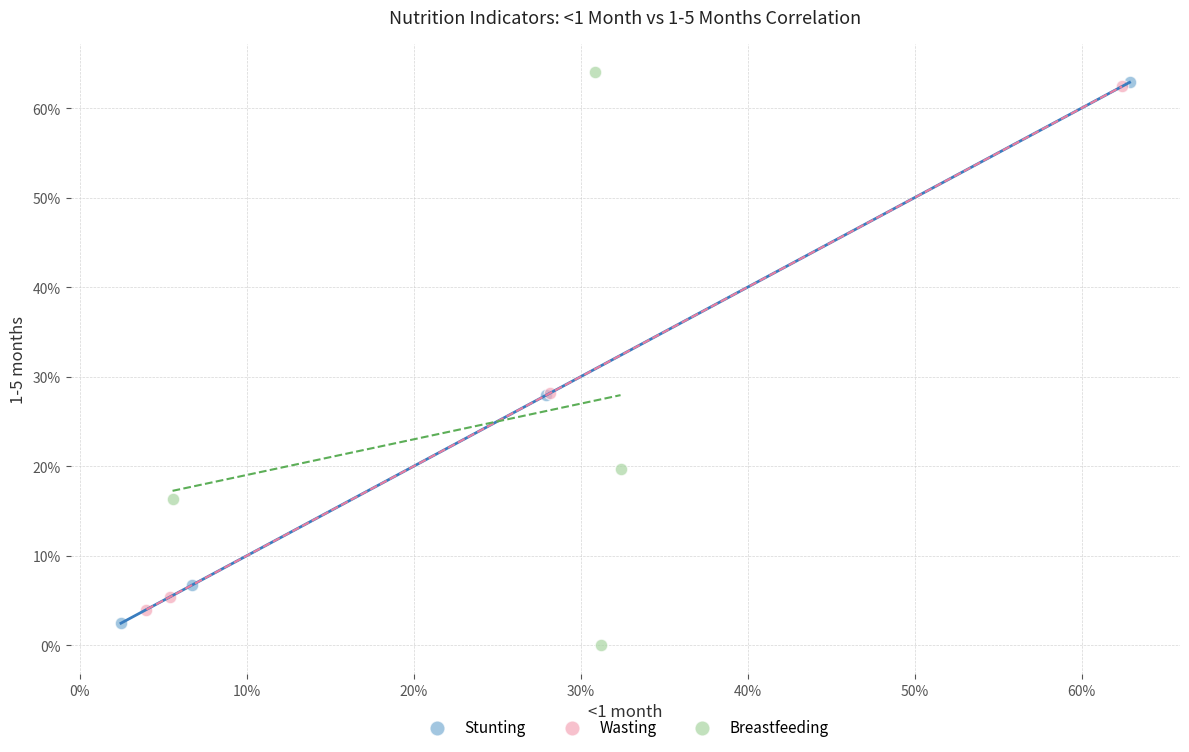

What are all the series names shown in the legend?

Stunting, Wasting, Breastfeeding